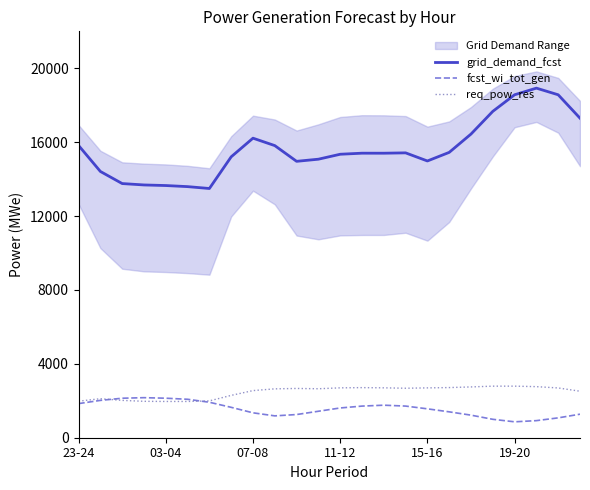

Reading right to left, transcribe all the data shown in this chart.

grid_demand_fcst: 17299	18565	18925	18566	17668	16439	15447	14982	15421	15402	15403	15346	15078	14963	15814	16216	15207	13492	13593	13652	13684	13759	14414	15819
fcst_wi_tot_gen: 1274	1075	925	861	997	1222	1401	1564	1713	1761	1712	1611	1433	1255	1183	1348	1645	1920	2081	2139	2168	2138	2021	1847
req_pow_res: 2517	2694	2765	2792	2791	2750	2715	2698	2679	2701	2712	2700	2651	2667	2646	2551	2292	1994	1963	1963	1971	2021	2112	1978